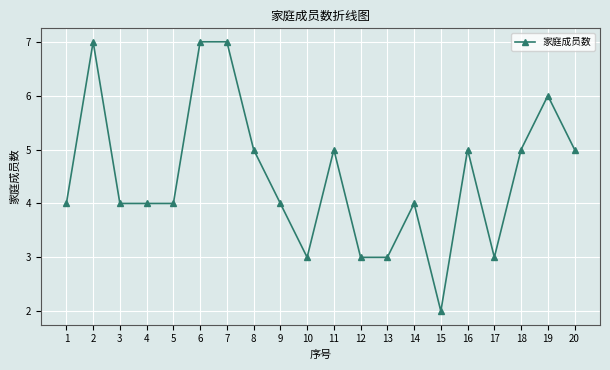

The chart shows a value of 5 at 16. True or false?

True